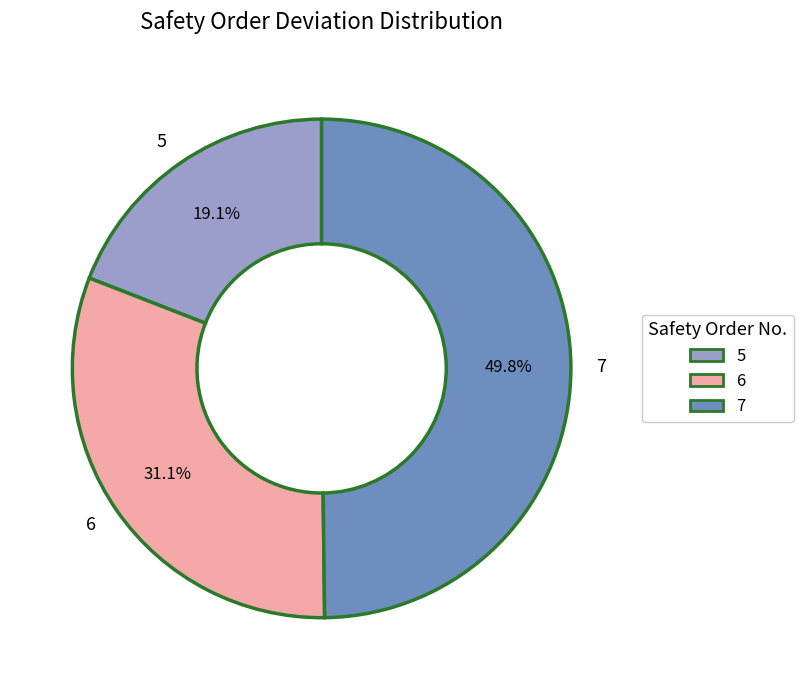

Does 6 represent more than half of the total?

No